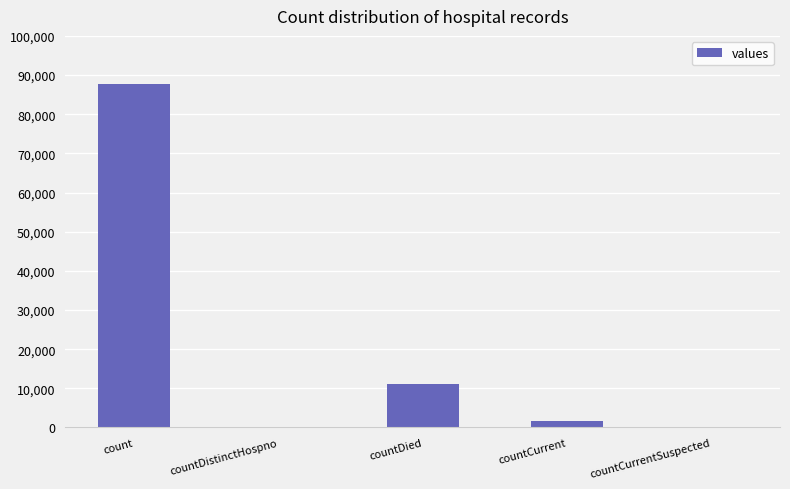

Which category has the highest value across all series?

count